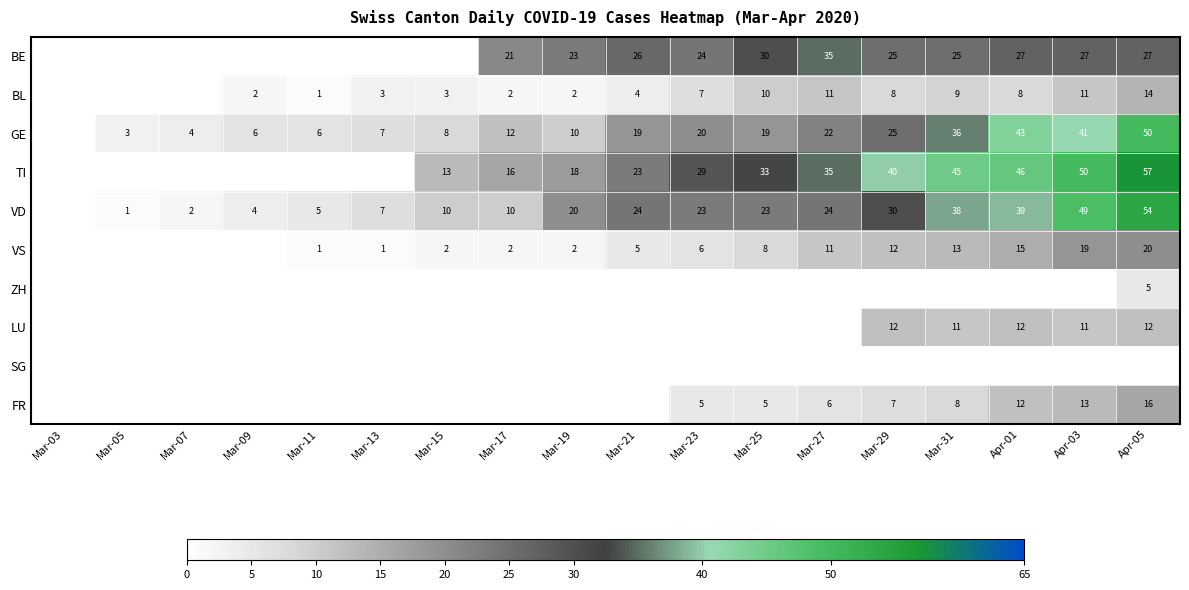

What is the difference between the VS values at Apr-03 and Mar-29?

7